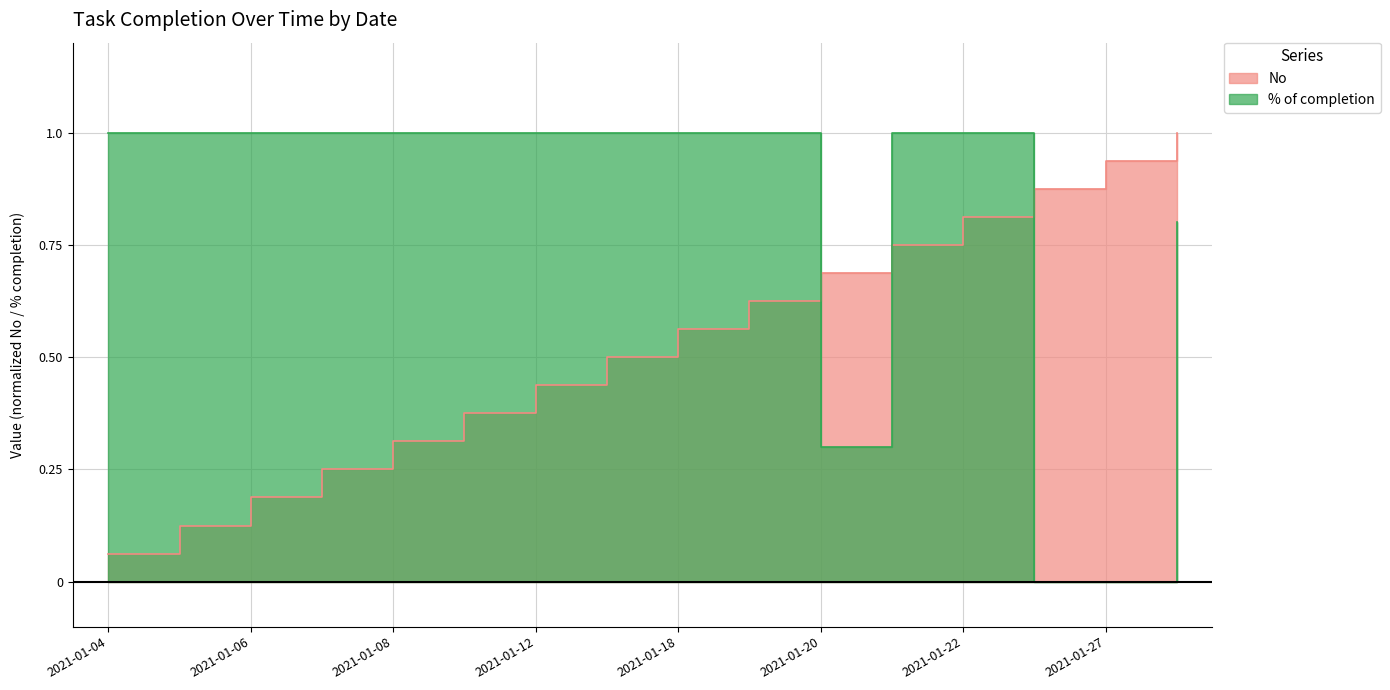

What is the greatest value displayed?

1.0